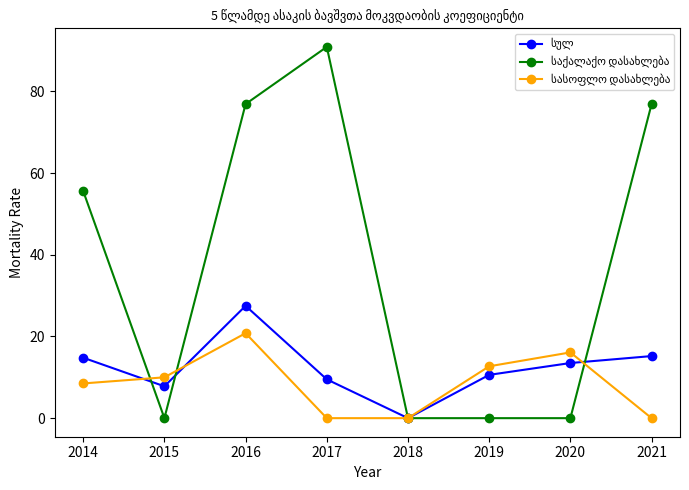

At how many categories does at least one series exceed 6?

7